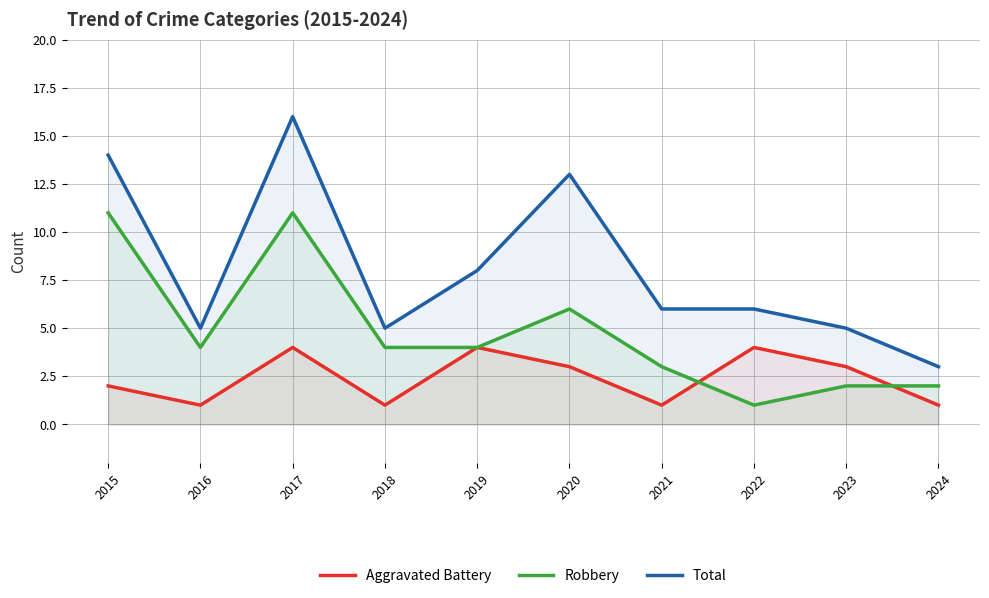

Where does the Total series first go above 6?

2015